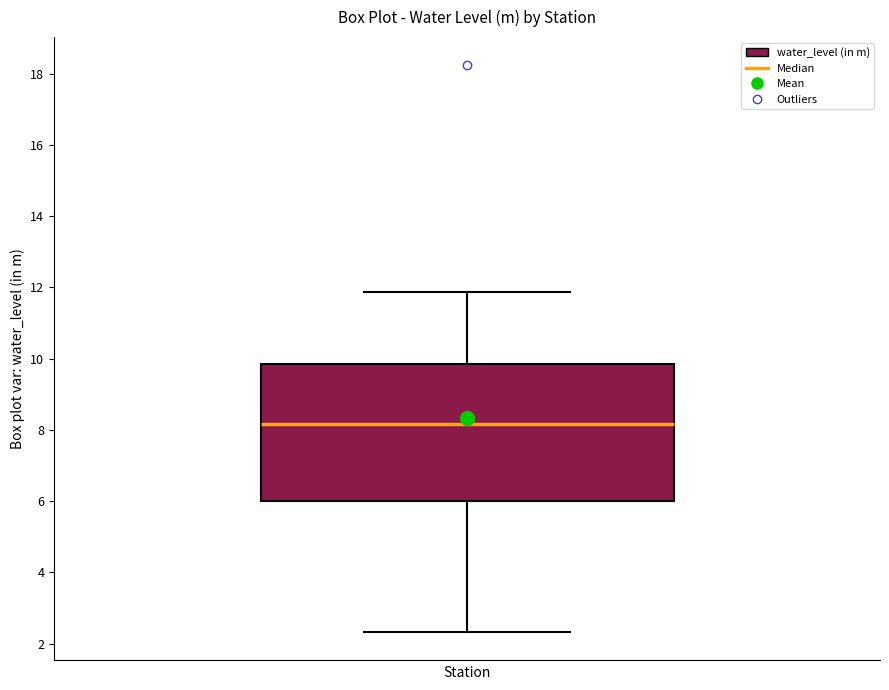

Where does the median line of the box sit on the y-axis? The values are not printed on the chart, so give them approximately, as read against the axis.

8.2